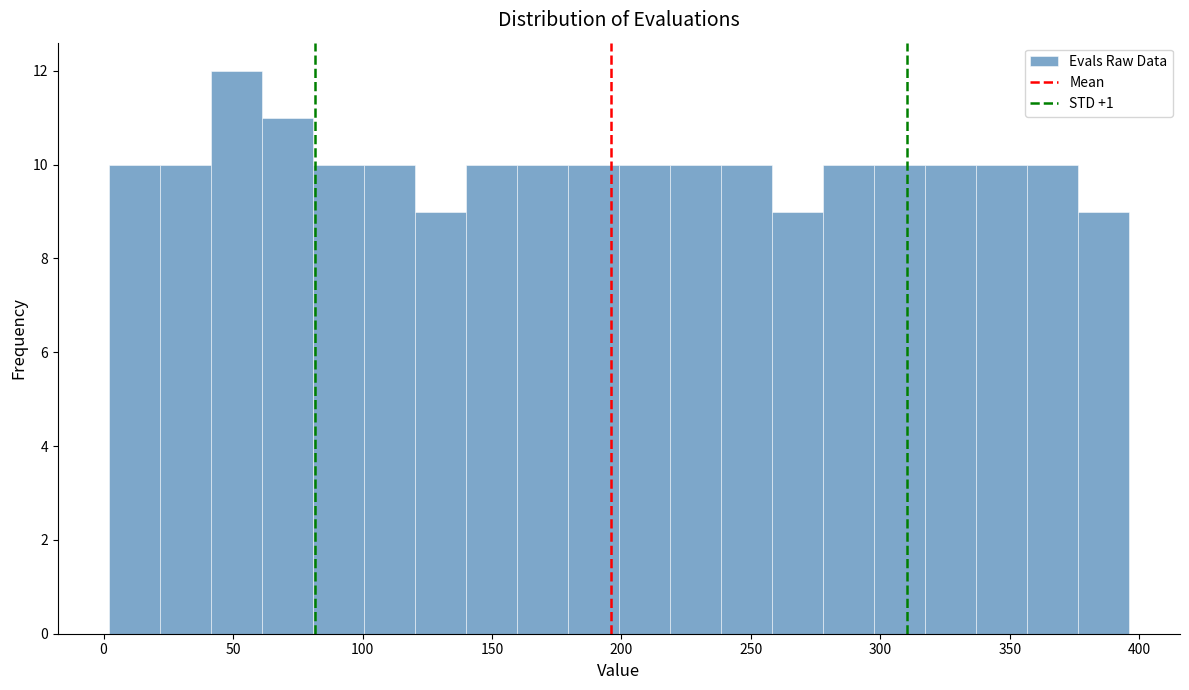

Read against the x-axis, roughly where is the centre of the tallest bar?

50